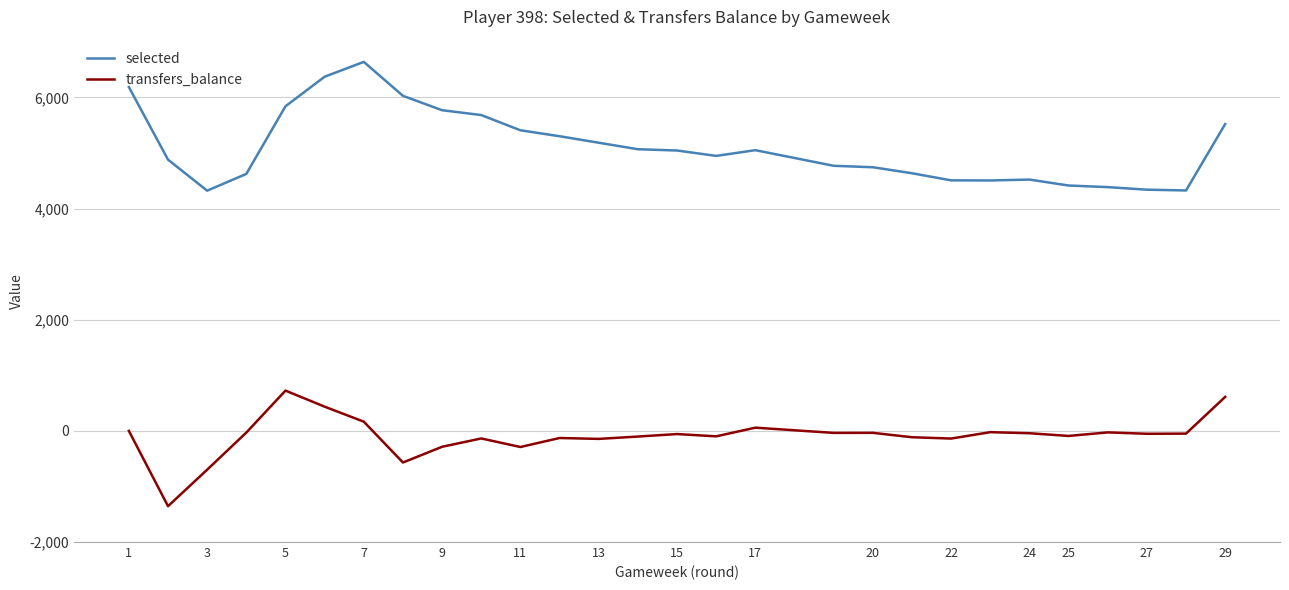

Between 3 and 13, which series saw the biggest shift?

selected